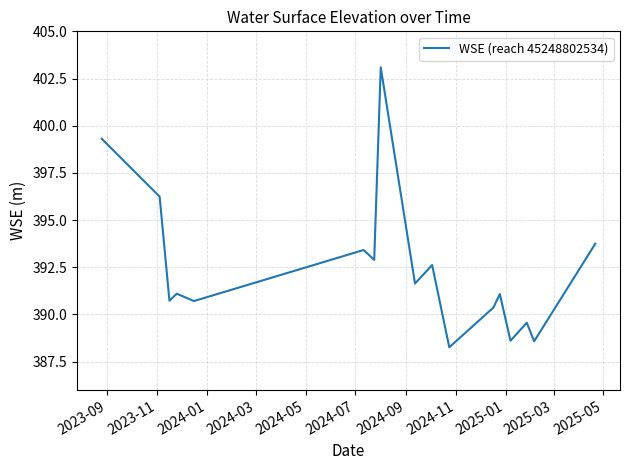

What is the greatest value displayed?

403.1